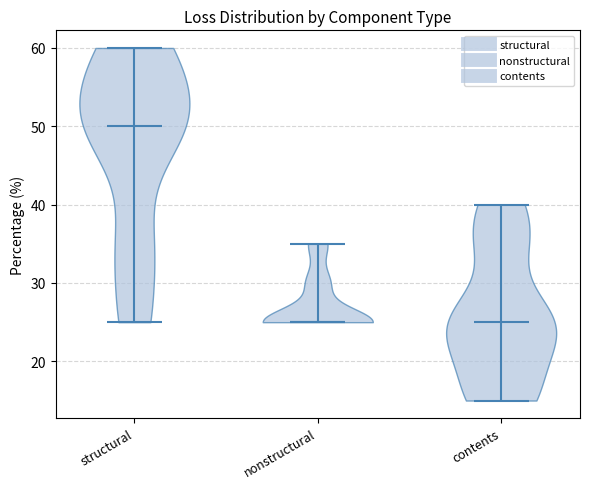

Reading left to right, read every violin against the y-axis: where its median line is, and the lowest and highest points it reaches. The values are not printed on the chart, so give them approximately, as read against the axis.

structural: median line 50, lowest point 25, highest point 60
nonstructural: median line 25, lowest point 25, highest point 35
contents: median line 25, lowest point 15, highest point 40